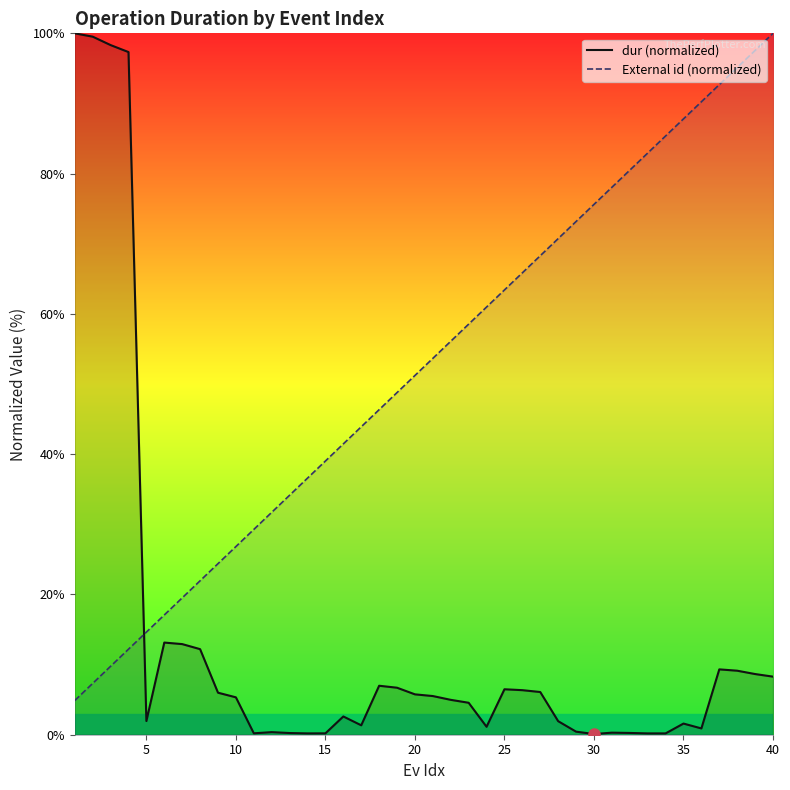

How many intersections are there between External id and dur?

1